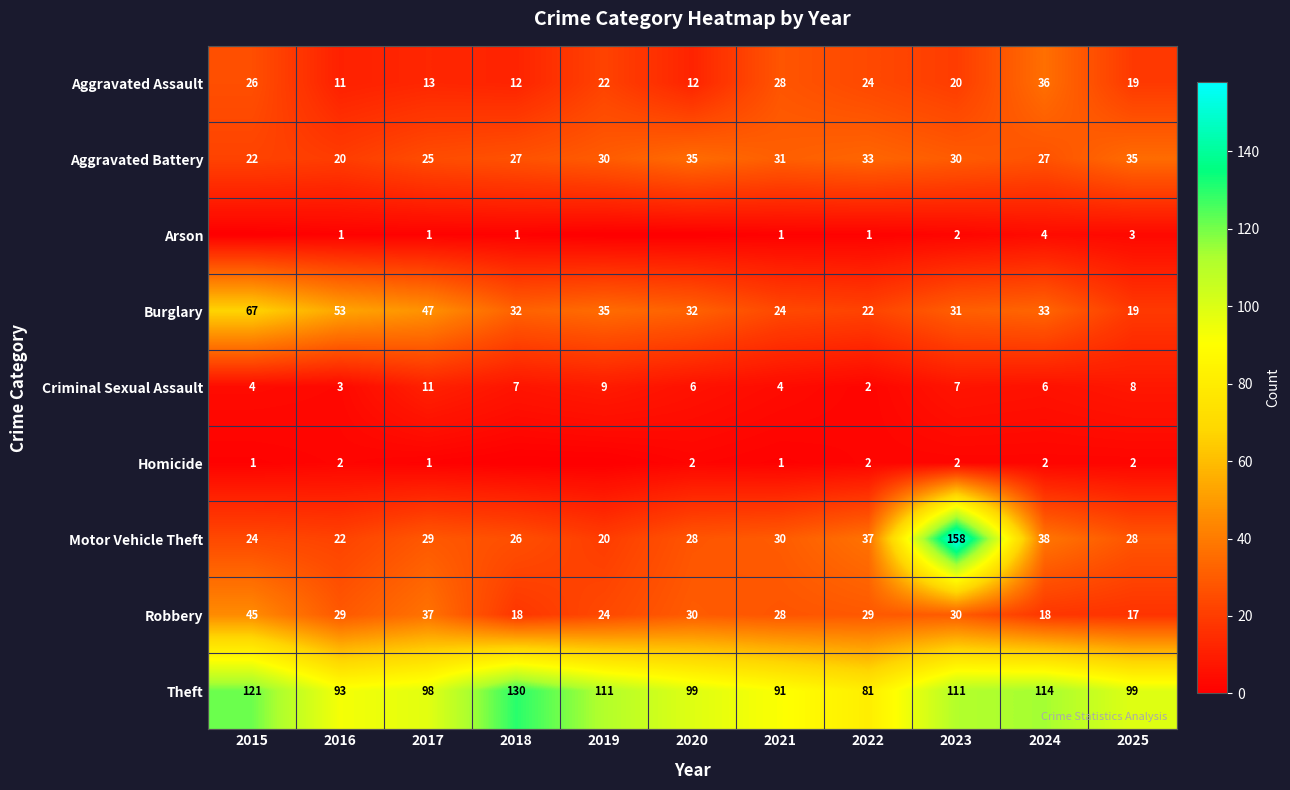

Is the value of Robbery at 2024 greater than the value of Burglary at 2018?

No